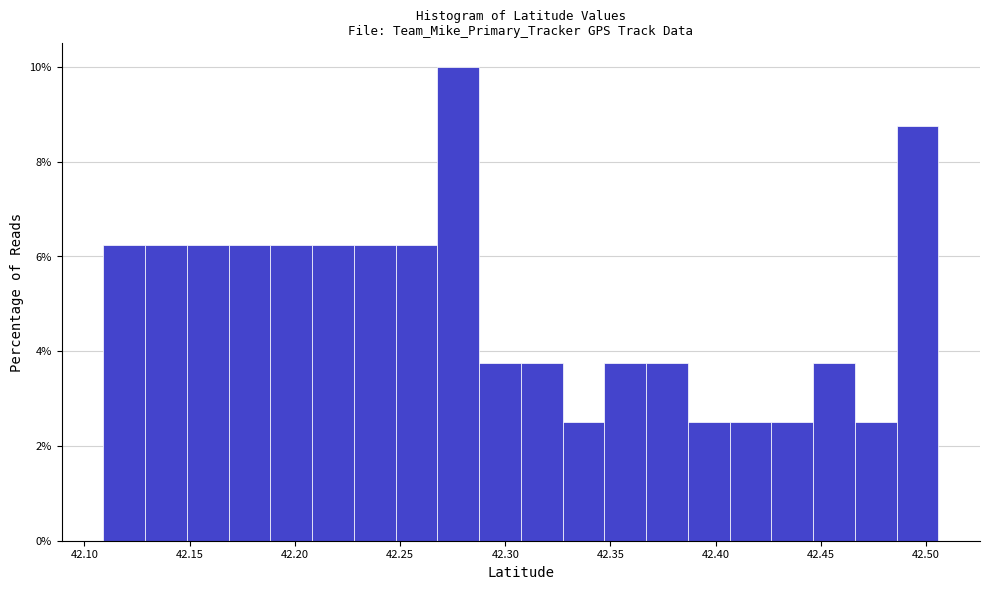

Around what value on the x-axis is the tallest bar? Give the approximate position of its centre, as read against the axis.

42.280